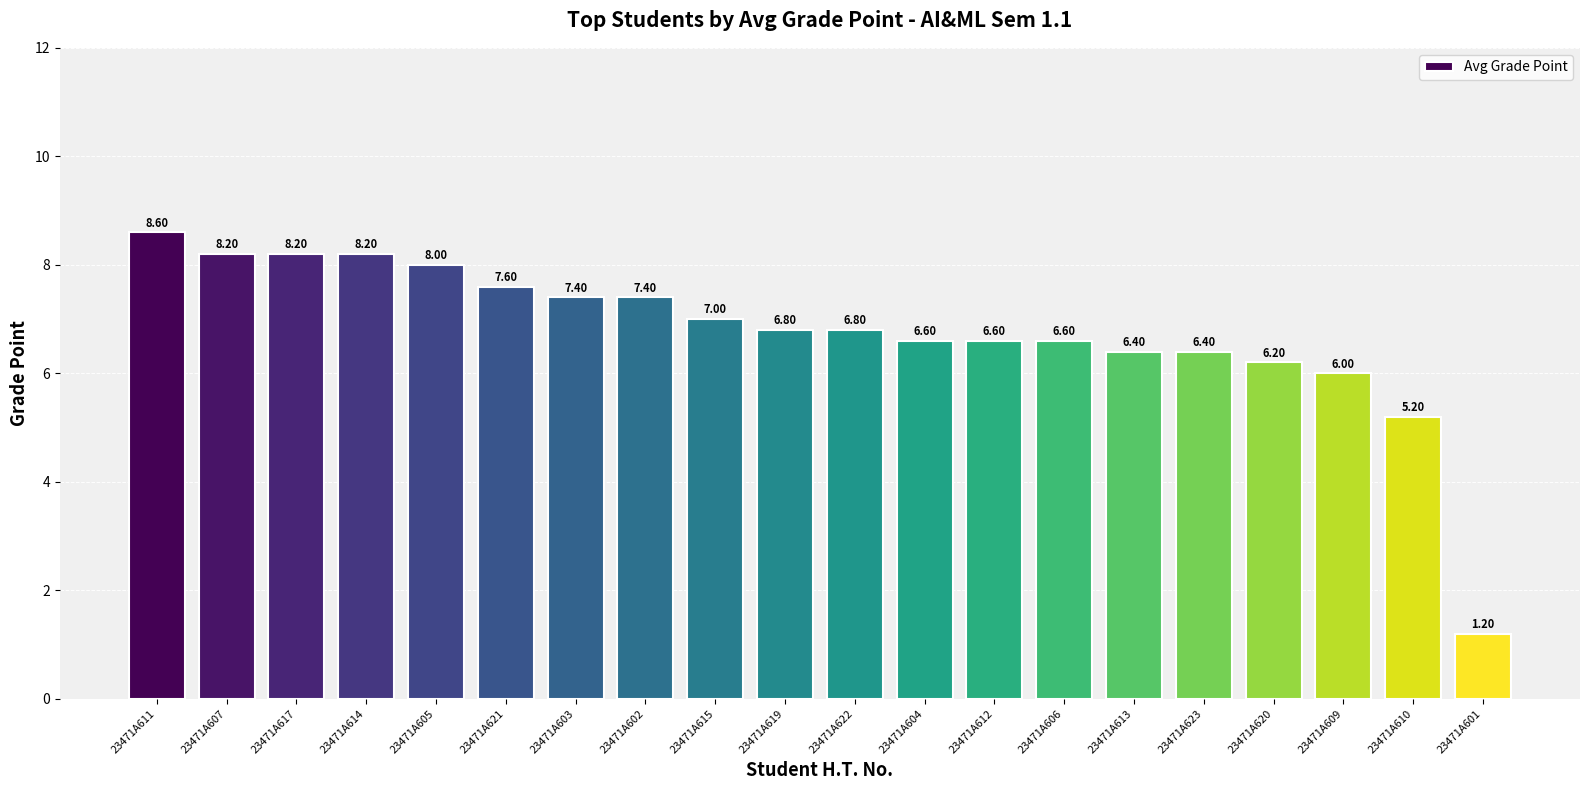

What is the difference between the maximum and second lowest values?

3.4